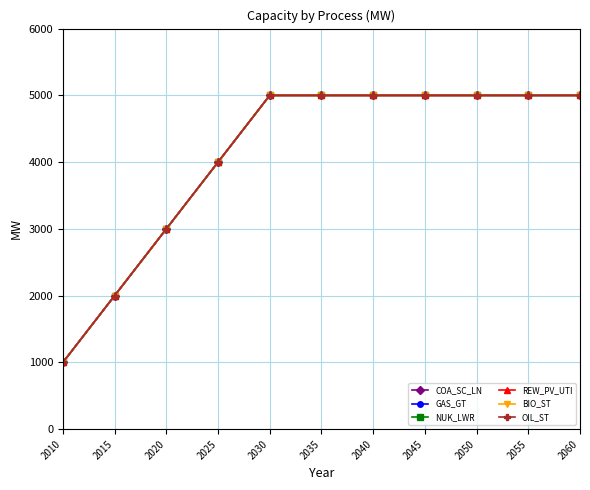

What is the total value across all series at 2040?

30000